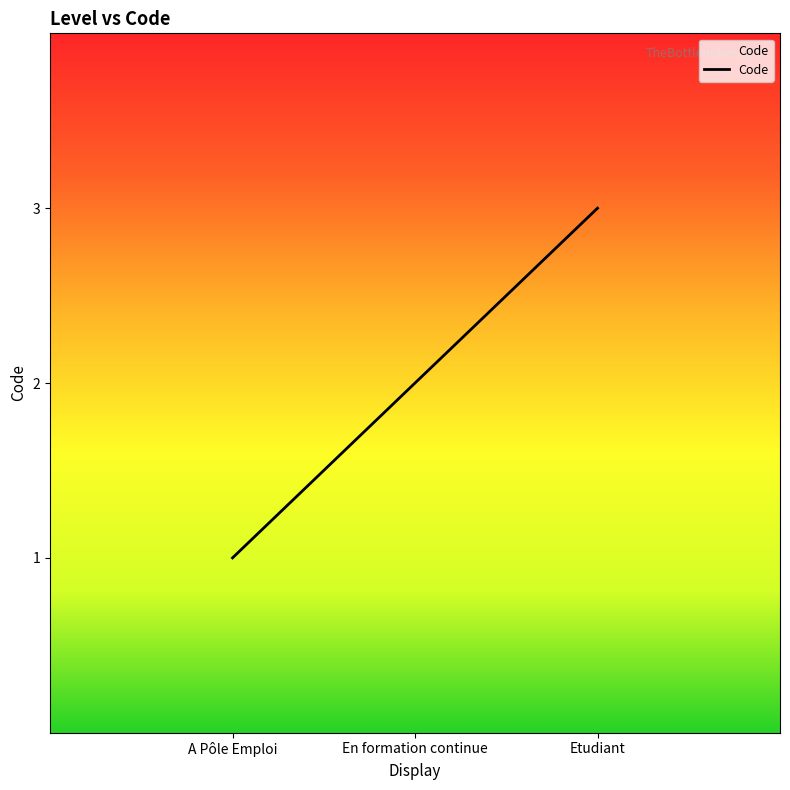

Which label corresponds to the smallest value in the chart?

A Pôle Emploi